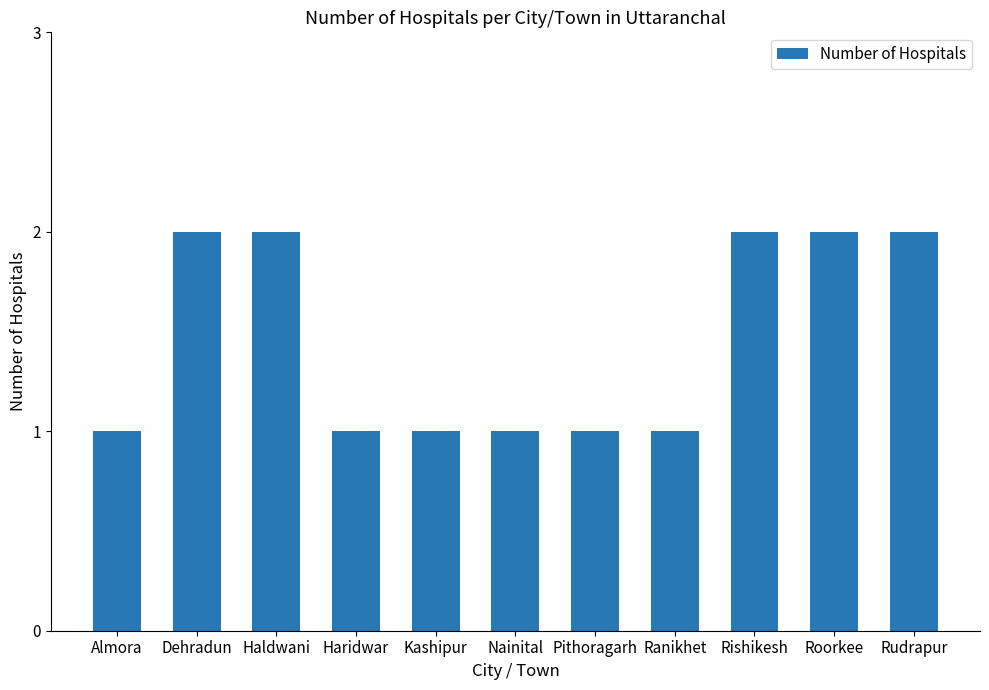

The chart shows a value of 1 at Rishikesh. True or false?

False